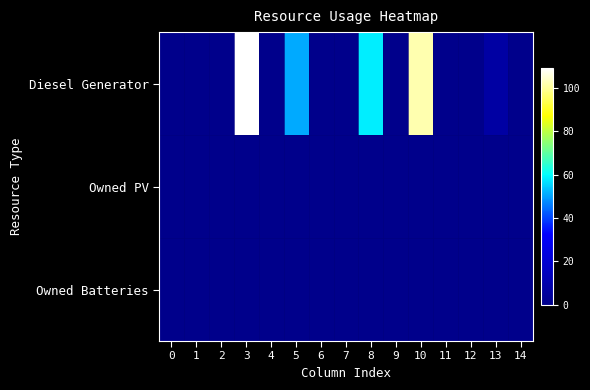

Between 3 and 5, which series saw the biggest shift?

Diesel Generator